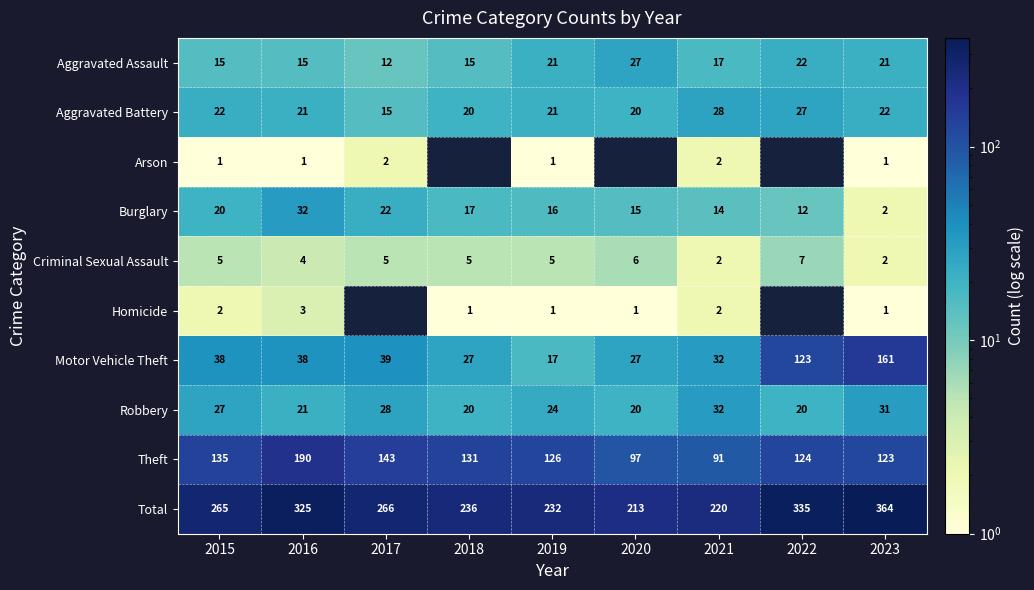

The value of Total at 2015 is 265. True or false?

True